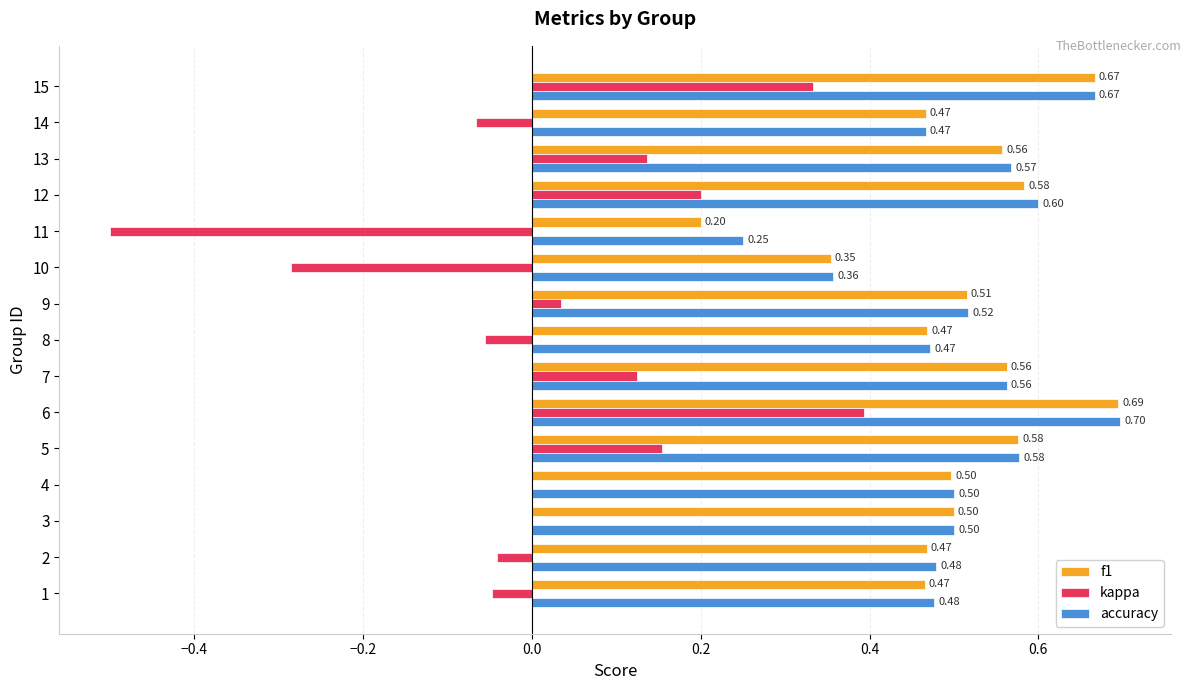

Which series has the largest total across all categories?

accuracy